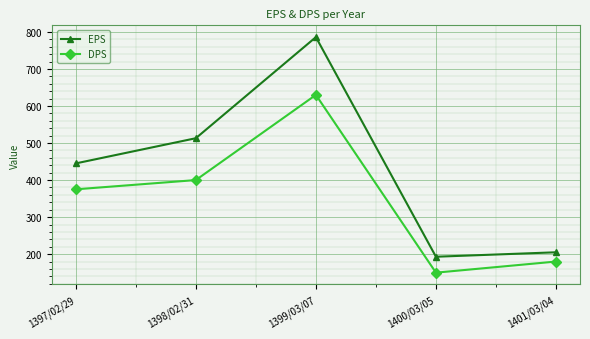

What is the average value of the EPS series?

428